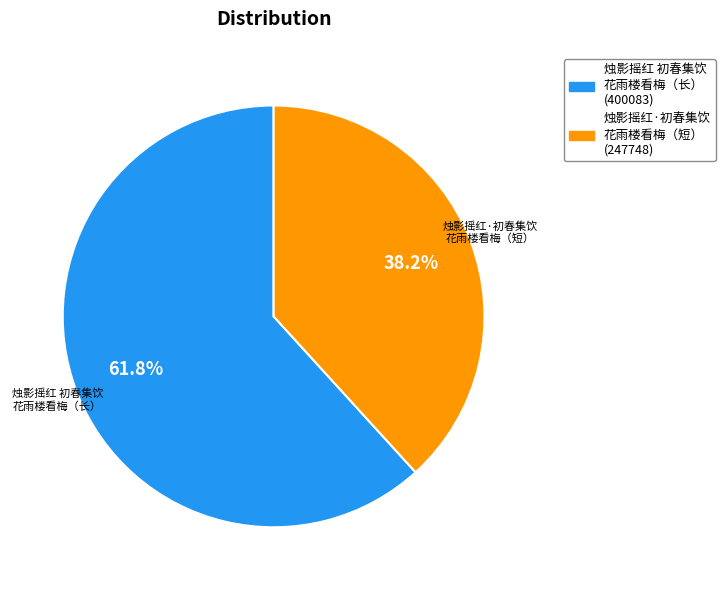

Does any single category account for the majority?

Yes